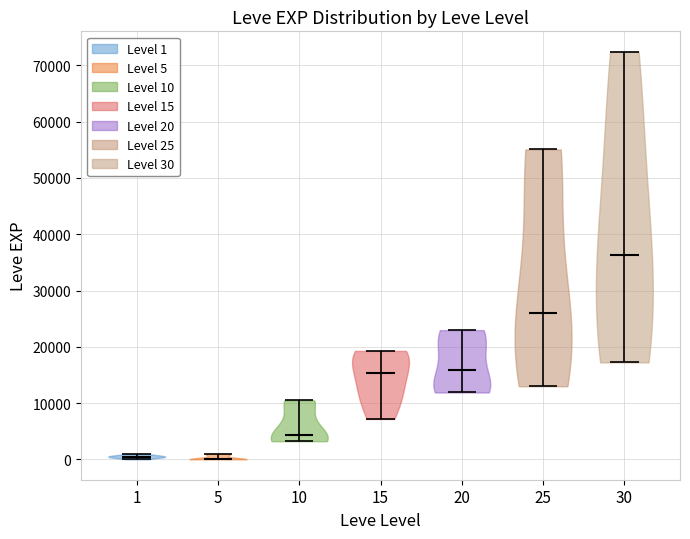

Reading left to right, read every violin against the y-axis: where its median line is, and the lowest and highest points it reaches. The values are not printed on the chart, so give them approximately, as read against the axis.

1: median line 0, lowest point 0, highest point 1000
5: median line 0, lowest point 0, highest point 1000
10: median line 4000, lowest point 3000, highest point 10000
15: median line 15000, lowest point 7000, highest point 19000
20: median line 16000, lowest point 12000, highest point 23000
25: median line 26000, lowest point 13000, highest point 55000
30: median line 36000, lowest point 17000, highest point 72000